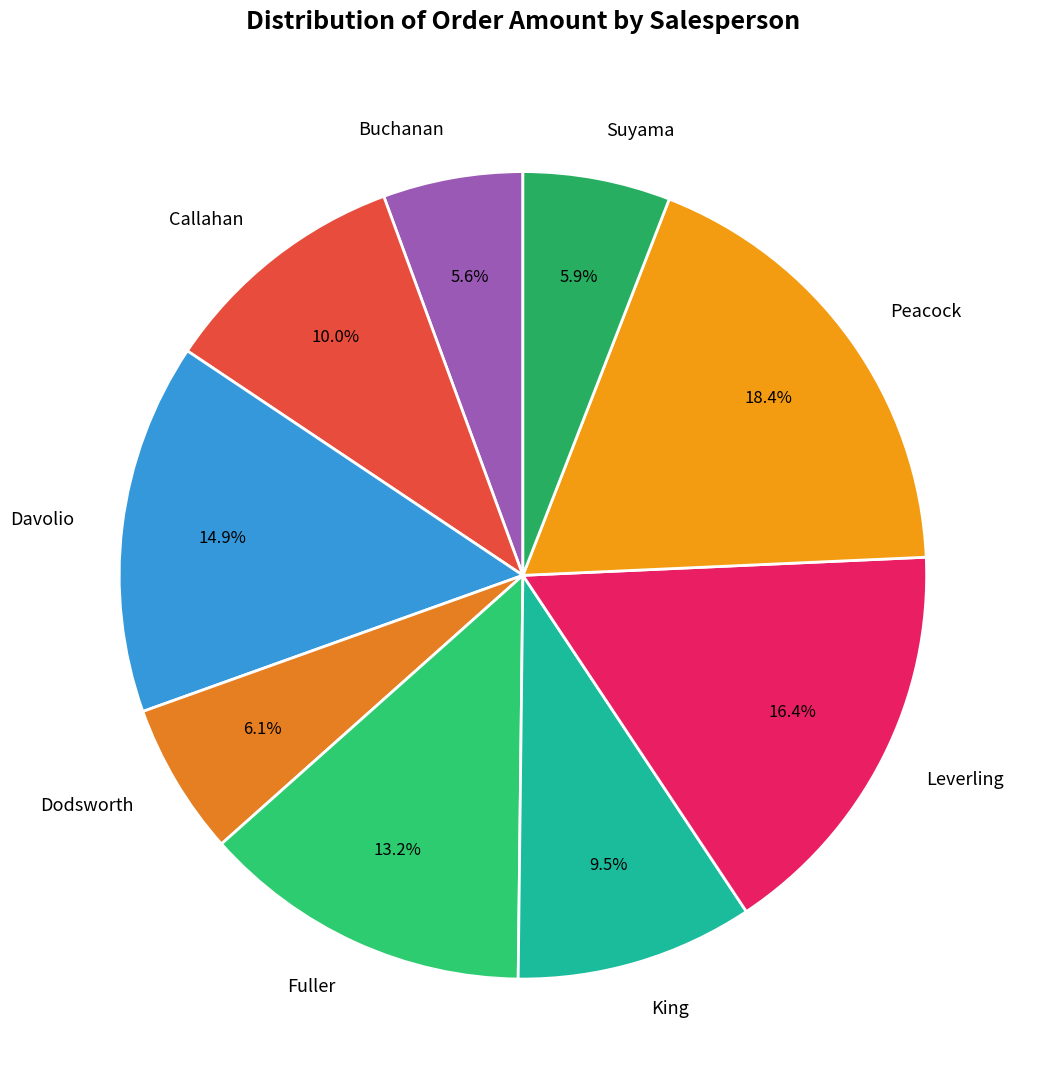

Does any single category account for the majority?

No